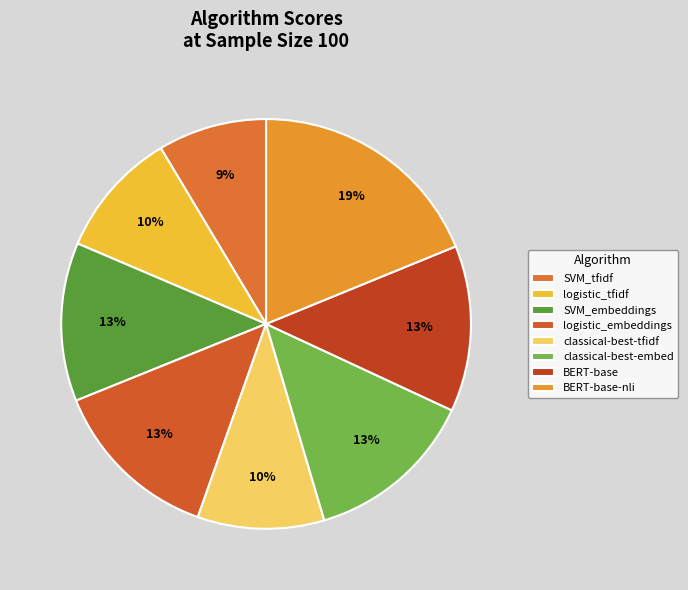

How much of the chart is everything except logistic_tfidf?

90.0%